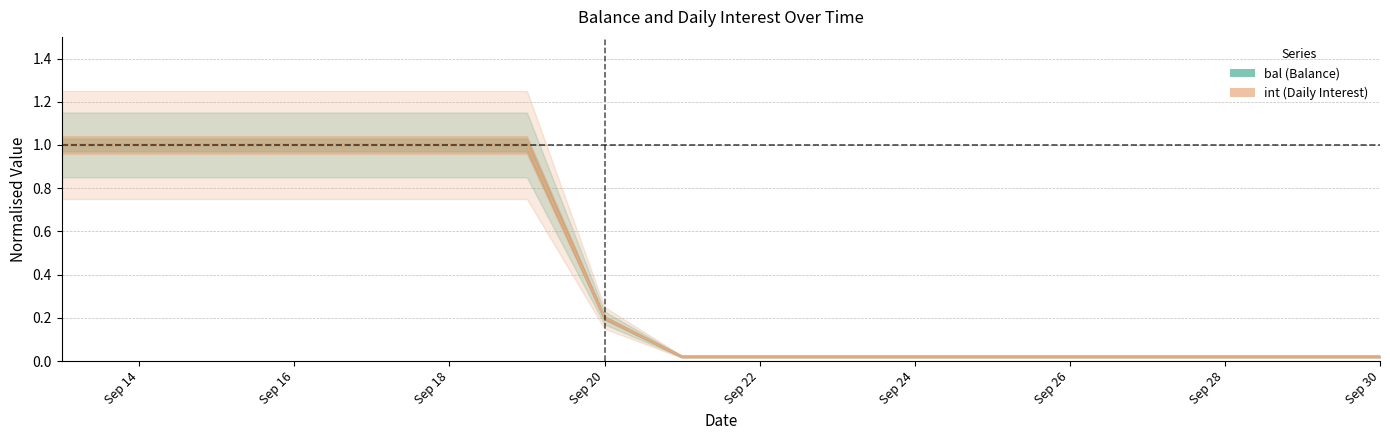

Rank the series at Sep 22 from lowest to highest value.

int, bal